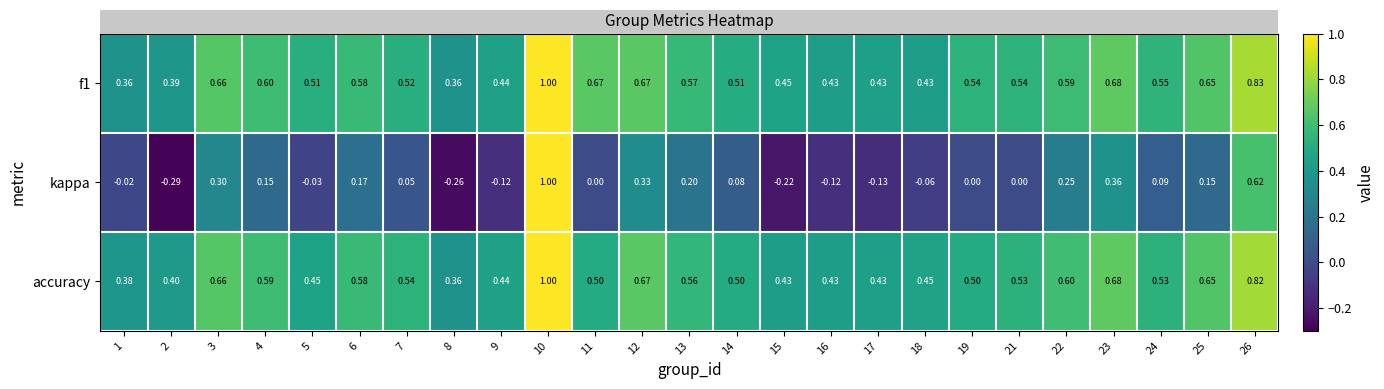

Between 9 and 22, which series saw the biggest shift?

kappa